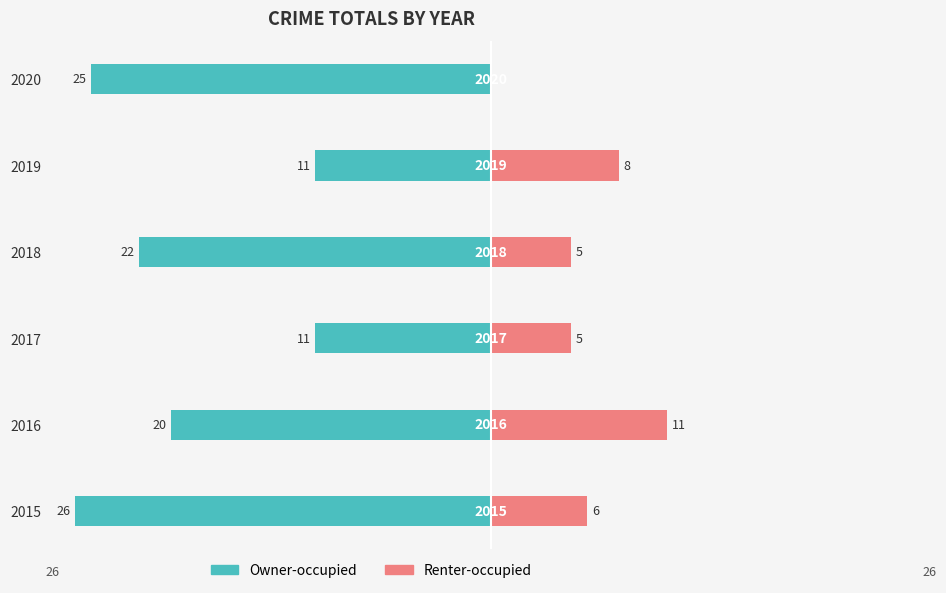

What is the lowest value of the Owner-occupied series?

-26